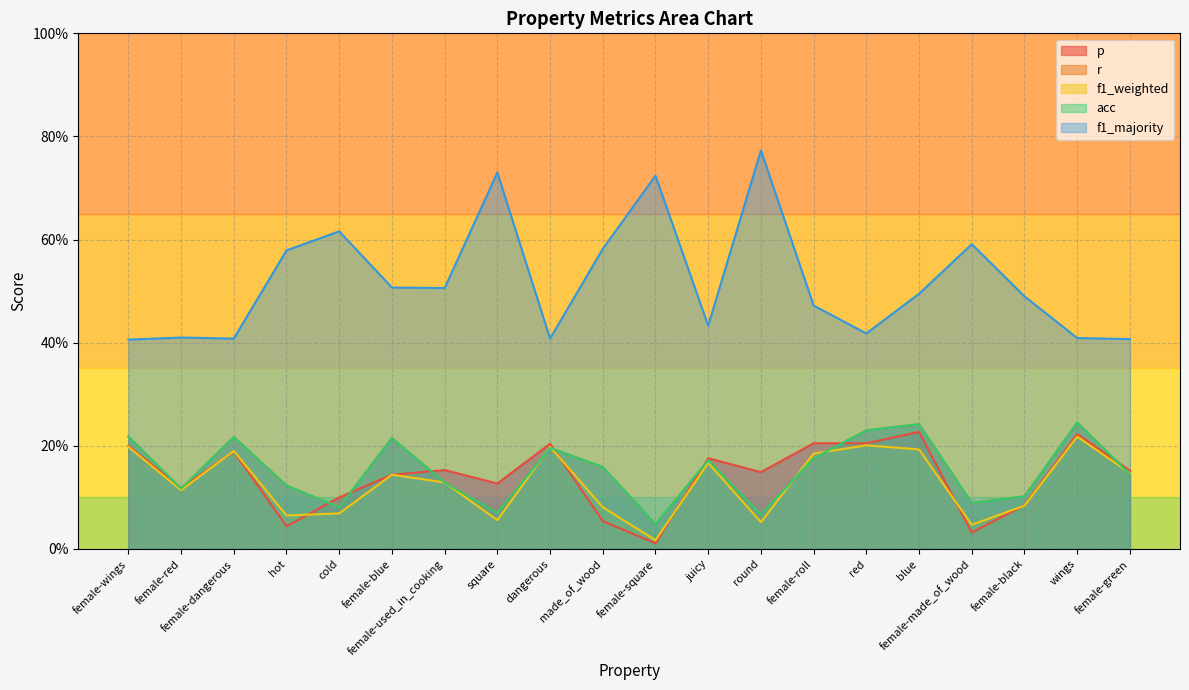

At how many categories does at least one series exceed 0?

20